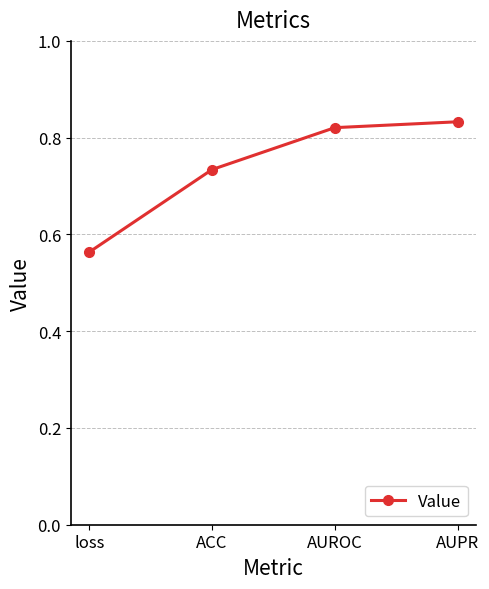

What is the difference between the maximum and minimum values?

0.3